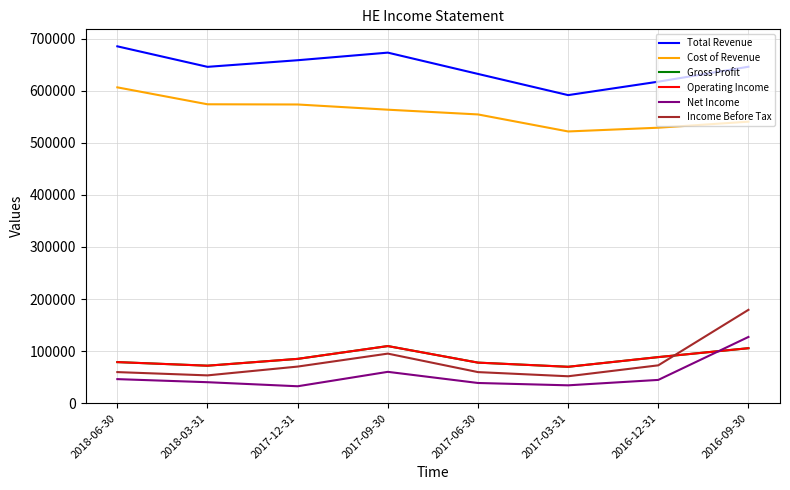

Is this an area chart (filled region under the line)?

No